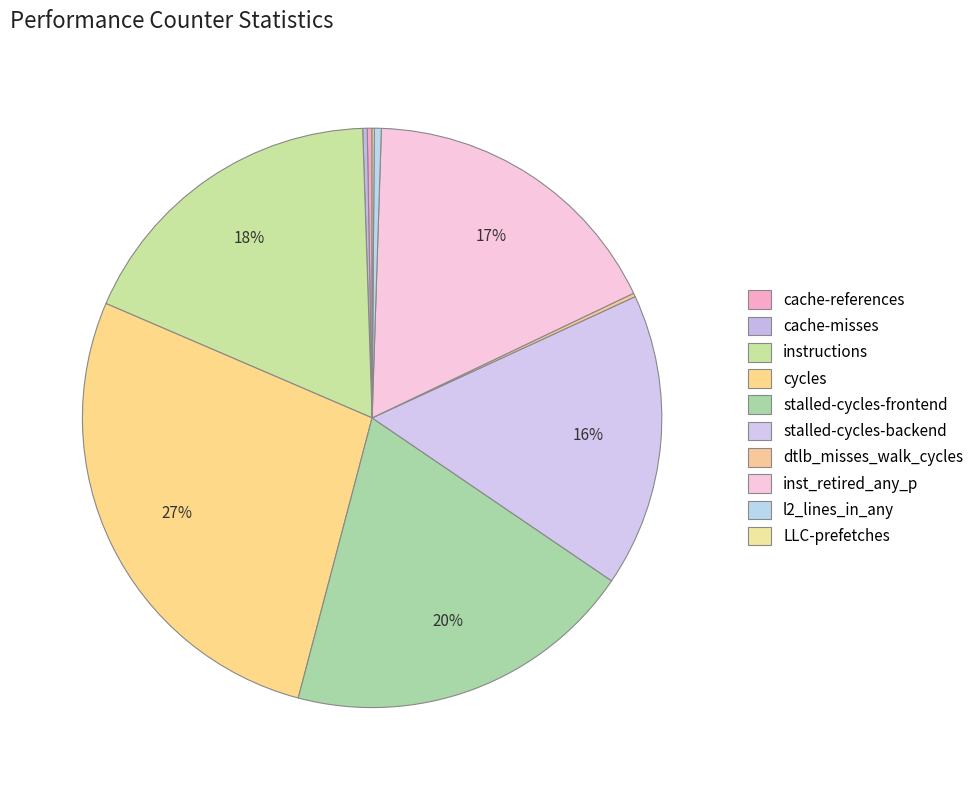

To the nearest percent, what is the combined percentage of instructions and dtlb_misses_walk_cycles?

18%